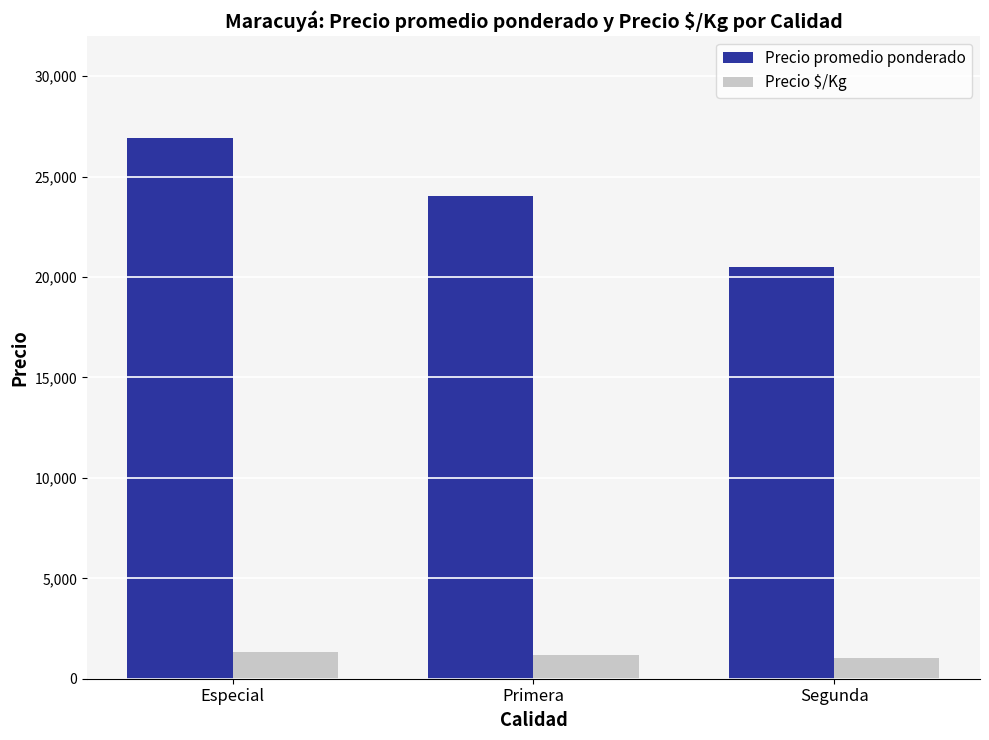

Does the chart contain stacked bars?

No